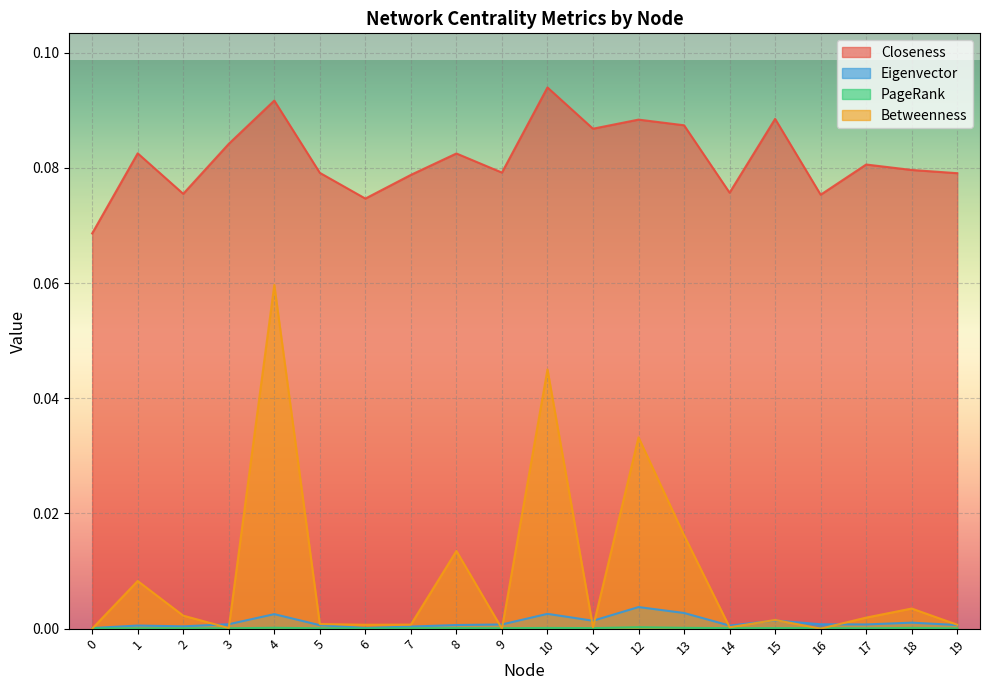

Reading left to right, what are all the values shown in this chart?

Closeness: 0.1	0.1	0.1	0.1	0.1	0.1	0.1	0.1	0.1	0.1	0.1	0.1	0.1	0.1	0.1	0.1	0.1	0.1	0.1	0.1
Eigenvector: 0.0	0.0	0.0	0.0	0.0	0.0	0.0	0.0	0.0	0.0	0.0	0.0	0.0	0.0	0.0	0.0	0.0	0.0	0.0	0.0
PageRank: 0.0	0.0	0.0	0.0	0.0	0.0	0.0	0.0	0.0	0.0	0.0	0.0	0.0	0.0	0.0	0.0	0.0	0.0	0.0	0.0
Betweenness: 0.0	0.0	0.0	0.0	0.1	0.0	0.0	0.0	0.0	0.0	0.0	0.0	0.0	0.0	0.0	0.0	0.0	0.0	0.0	0.0